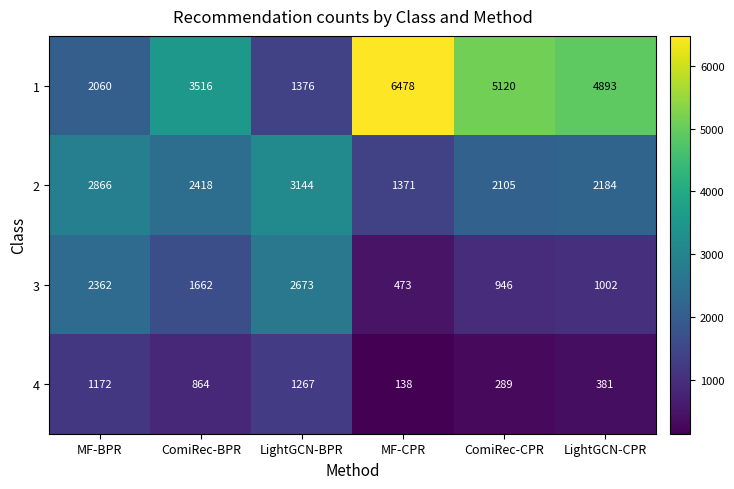

What is the average value of the 2 series?

2348